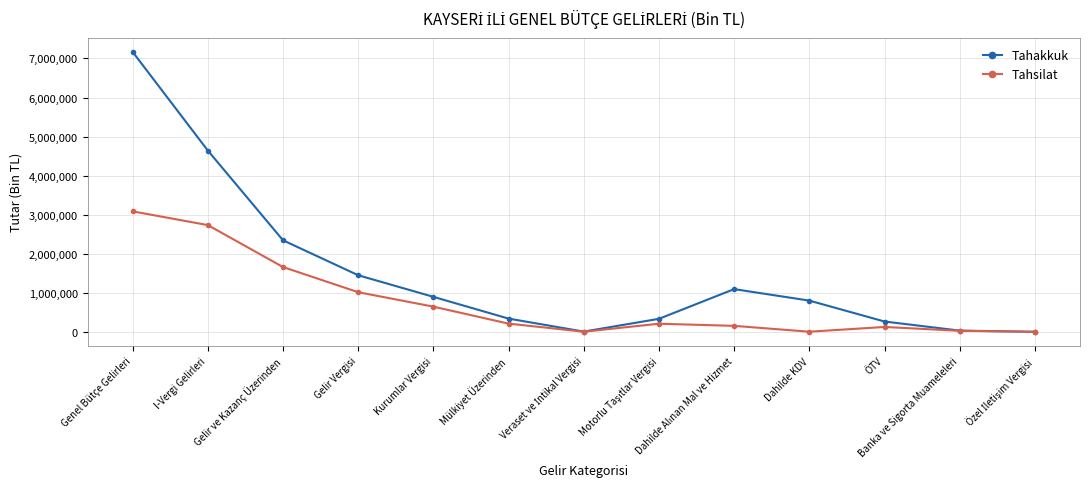

What is the sum of all Tahakkuk values?

19360332